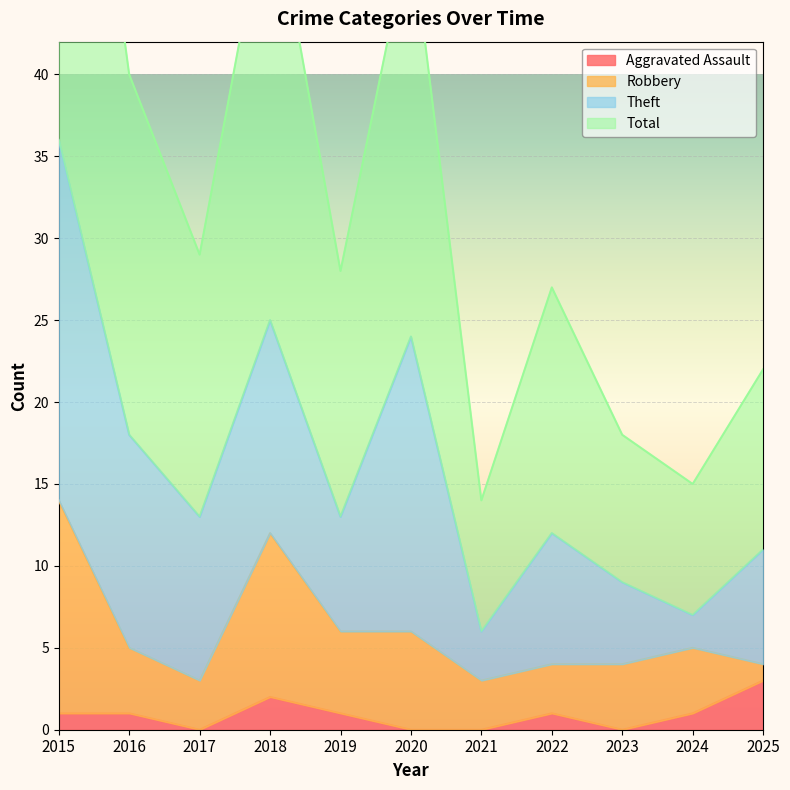

True or false: Total has more than 2 points higher than both neighbors.

True